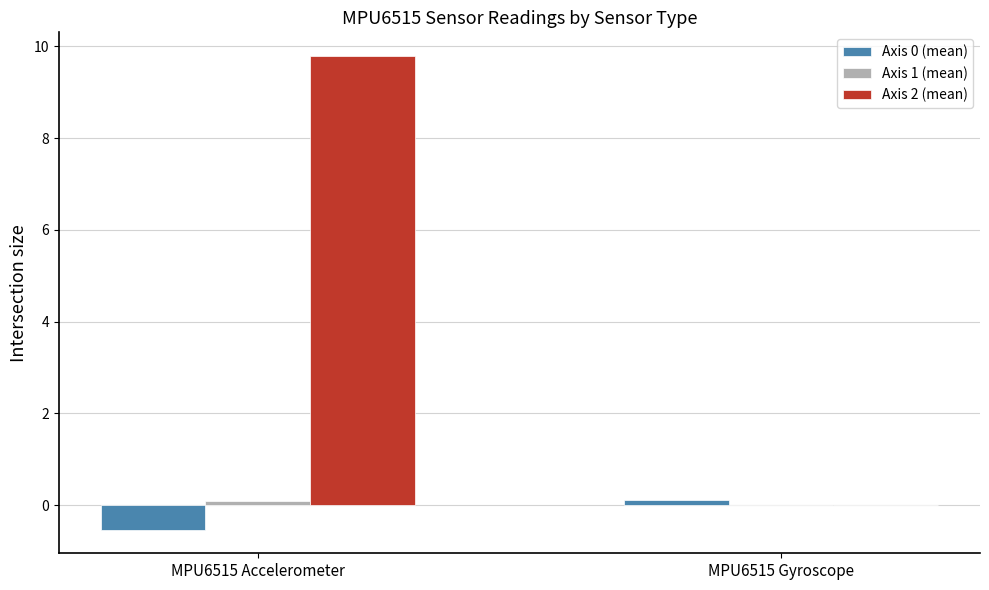

How many groups of bars are there?

2